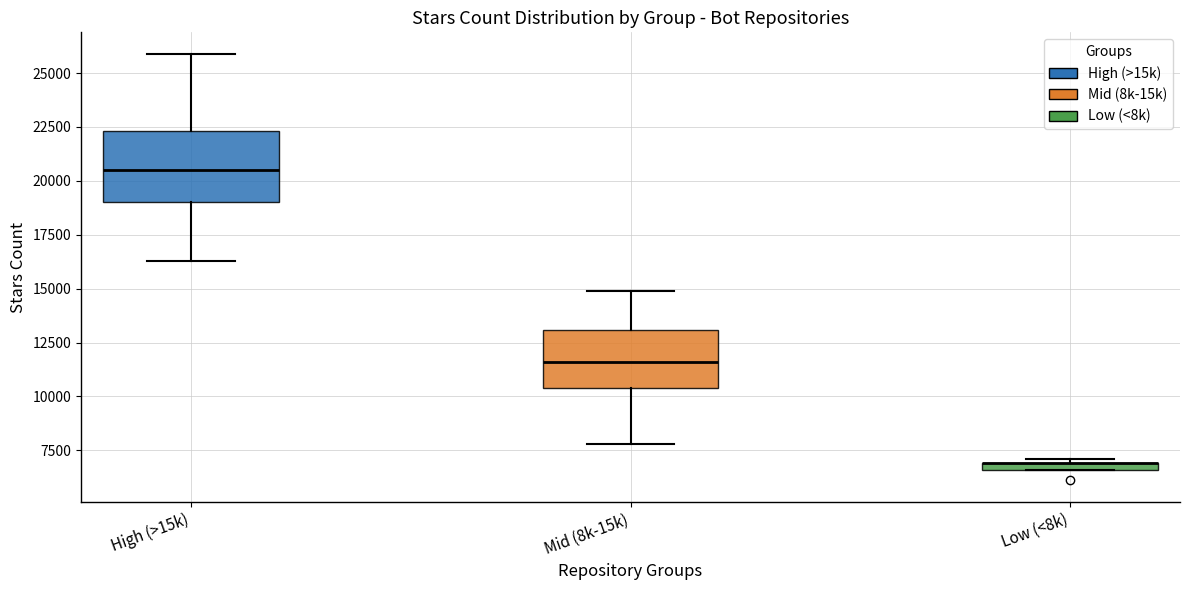

Where does the median line of the box for Mid (8k-15k) sit on the y-axis? The values are not printed on the chart, so give them approximately, as read against the axis.

11500